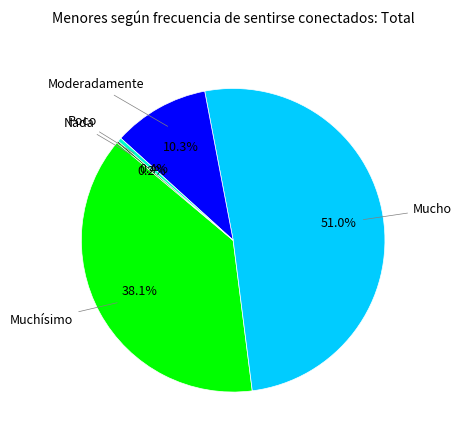

What is the largest slice in the pie chart?

Mucho